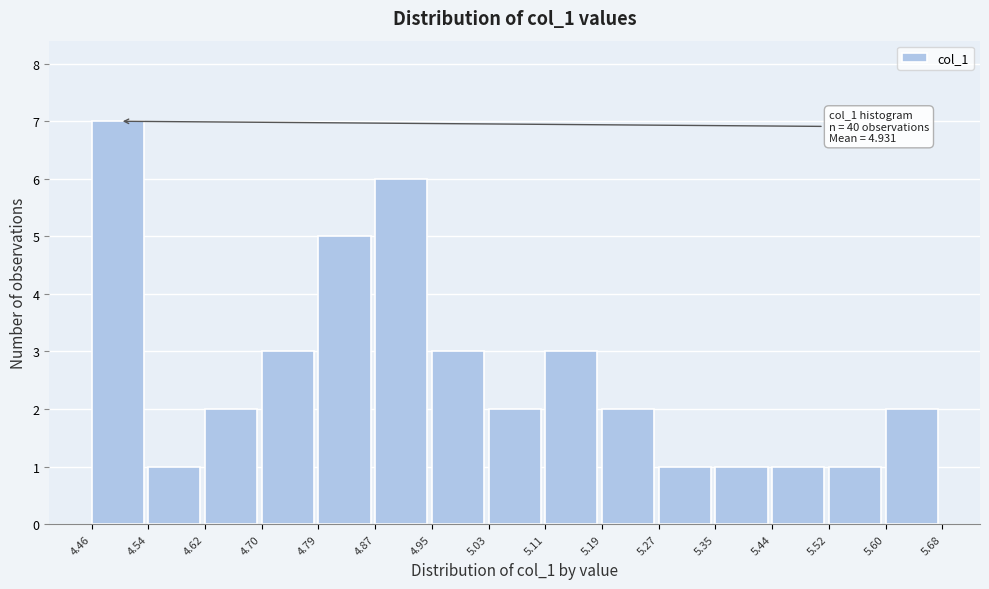

Which range on the x-axis has the tallest bar?

4.46 to 4.54